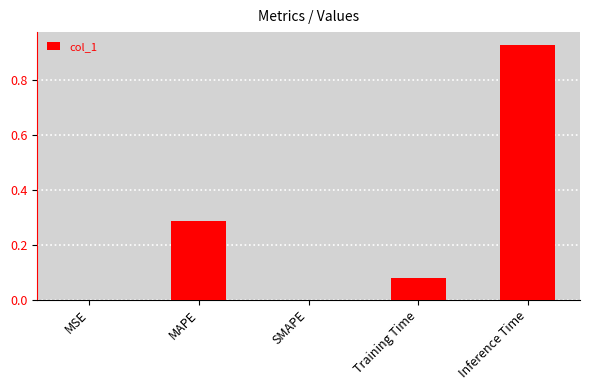

How many data points does each series have?

5